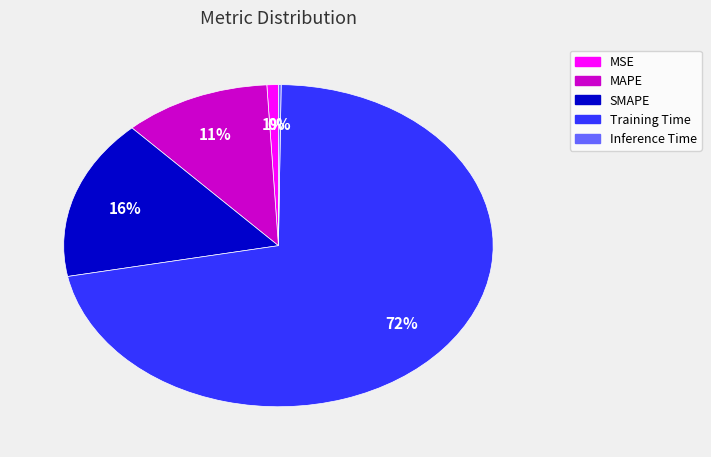

What percentage is the SMAPE slice, to the nearest percent?

16%